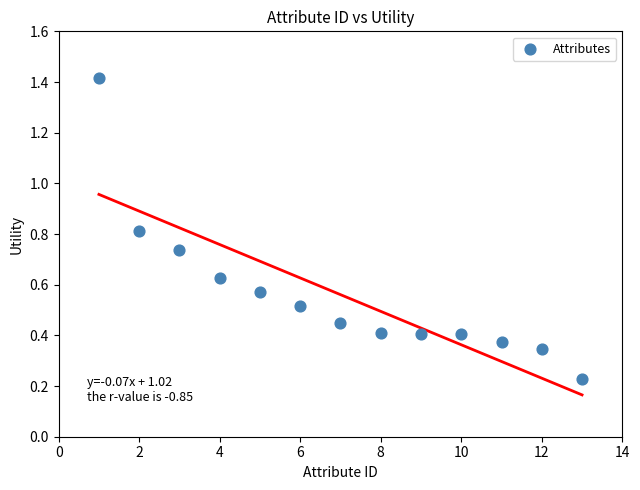

What is the range of X values (max minus min)?

12.0